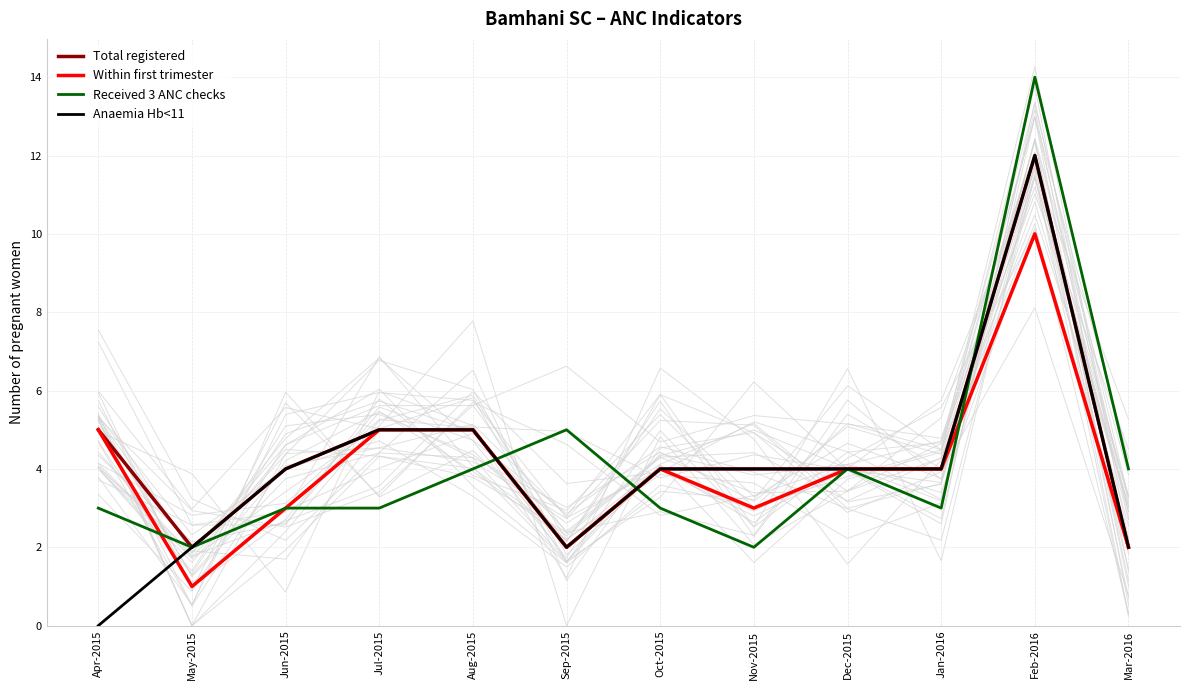

Reading right to left, extract all data points from this chart.

Total registered: Mar-2016=2	Feb-2016=12	Jan-2016=4	Dec-2015=4	Nov-2015=4	Oct-2015=4	Sep-2015=2	Aug-2015=5	Jul-2015=5	Jun-2015=4	May-2015=2	Apr-2015=5
Within first trimester: Mar-2016=2	Feb-2016=10	Jan-2016=4	Dec-2015=4	Nov-2015=3	Oct-2015=4	Sep-2015=2	Aug-2015=5	Jul-2015=5	Jun-2015=3	May-2015=1	Apr-2015=5
Received 3 ANC checks: Mar-2016=4	Feb-2016=14	Jan-2016=3	Dec-2015=4	Nov-2015=2	Oct-2015=3	Sep-2015=5	Aug-2015=4	Jul-2015=3	Jun-2015=3	May-2015=2	Apr-2015=3
Anaemia Hb<11: Mar-2016=2	Feb-2016=12	Jan-2016=4	Dec-2015=4	Nov-2015=4	Oct-2015=4	Sep-2015=2	Aug-2015=5	Jul-2015=5	Jun-2015=4	May-2015=2	Apr-2015=0